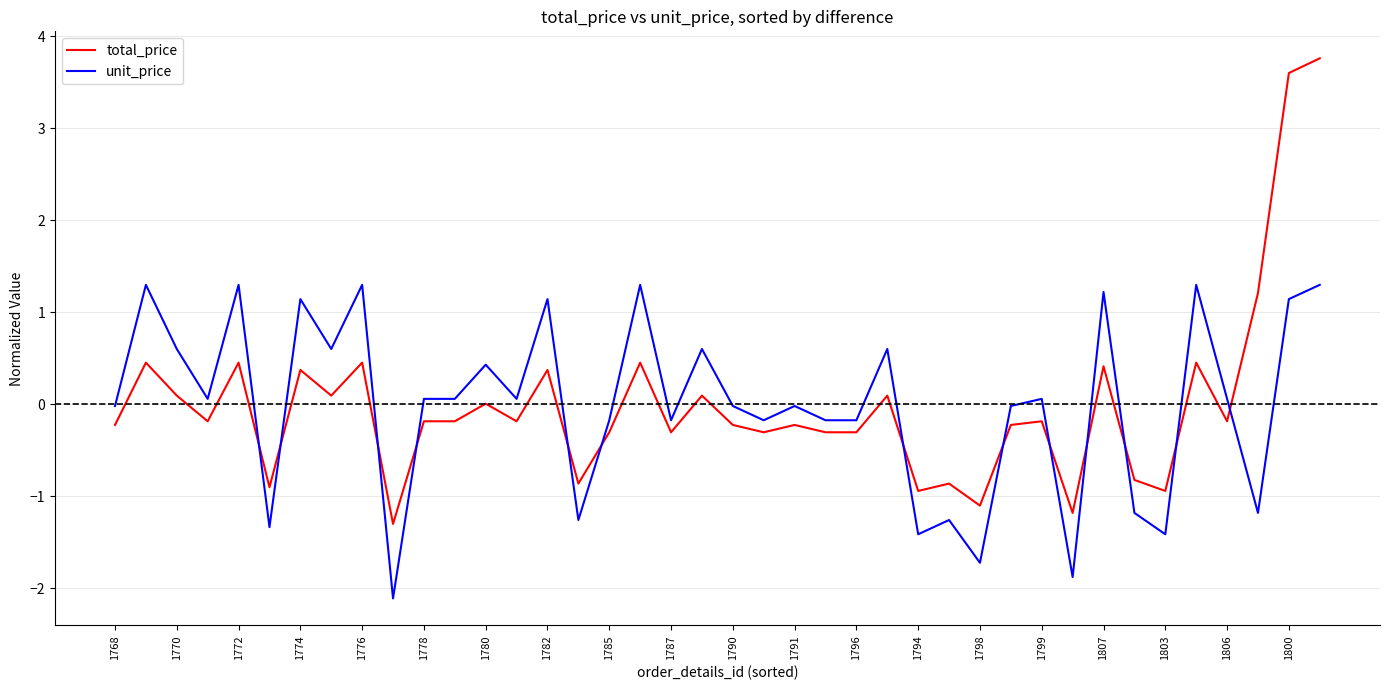

What is the lowest value of the unit_price series?

-2.1